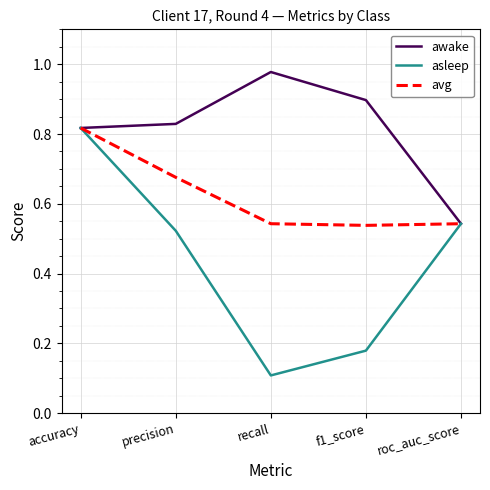

Which series has the widest spread of values?

asleep